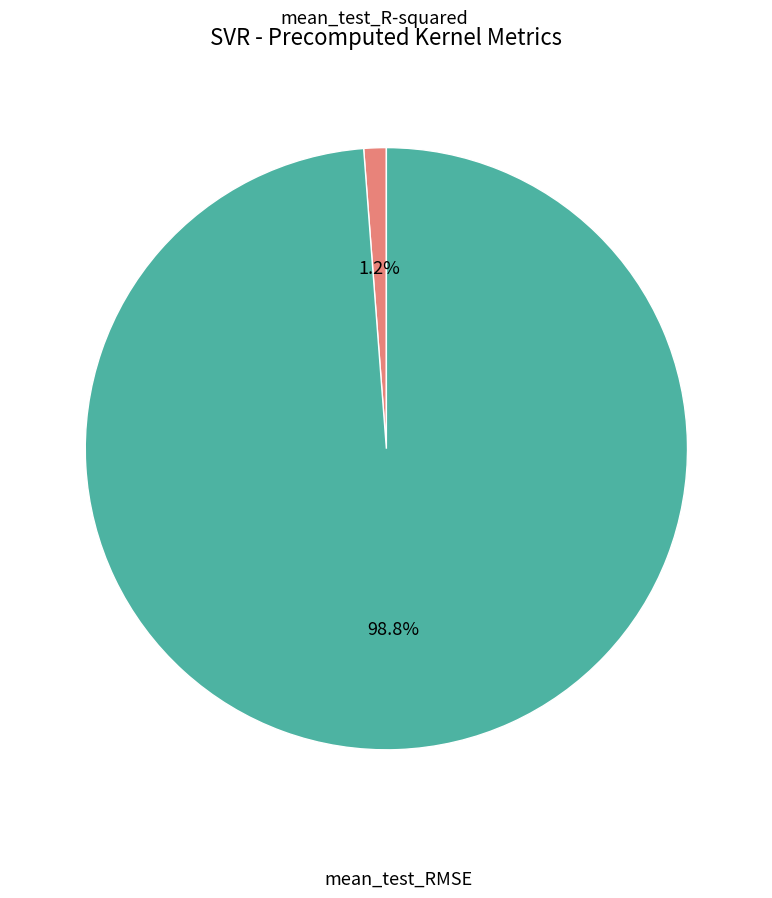

Does any single category account for the majority?

Yes